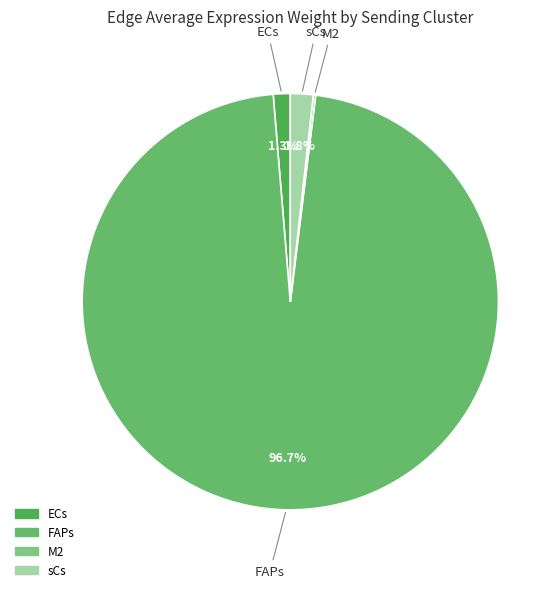

Combined, do FAPs and sCs account for over 50%?

Yes